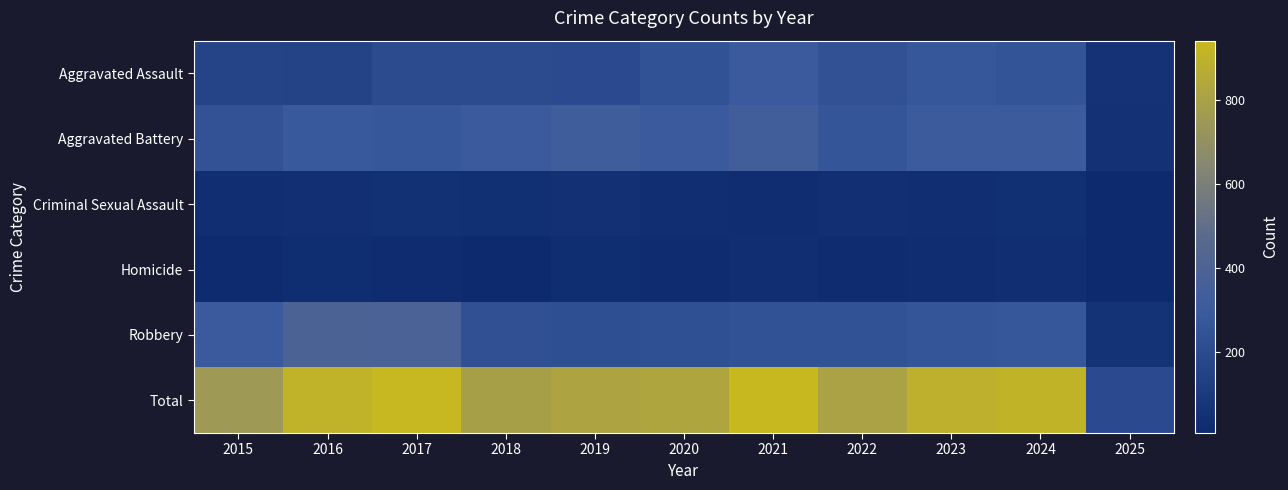

At how many categories does at least one series exceed 891?

5